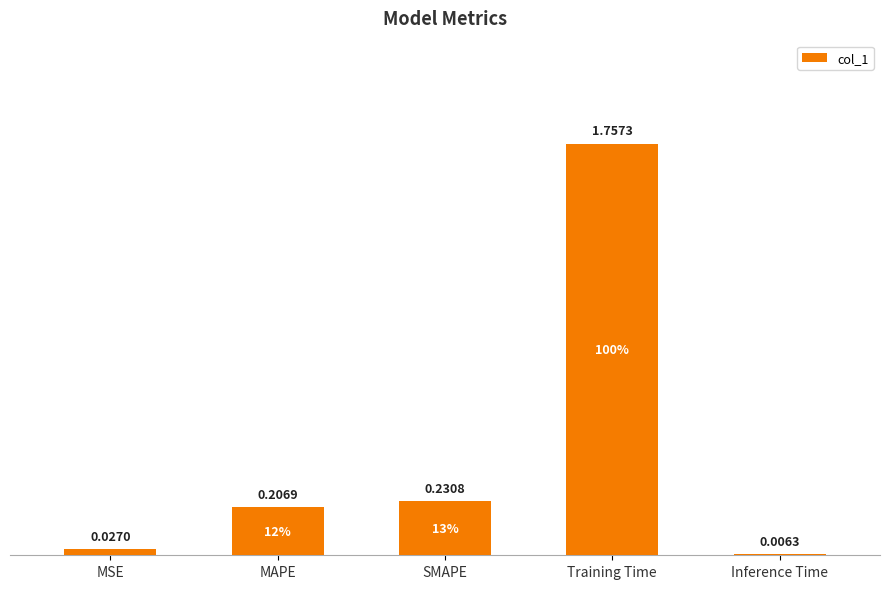

Between Training Time and MSE, which is larger?

Training Time